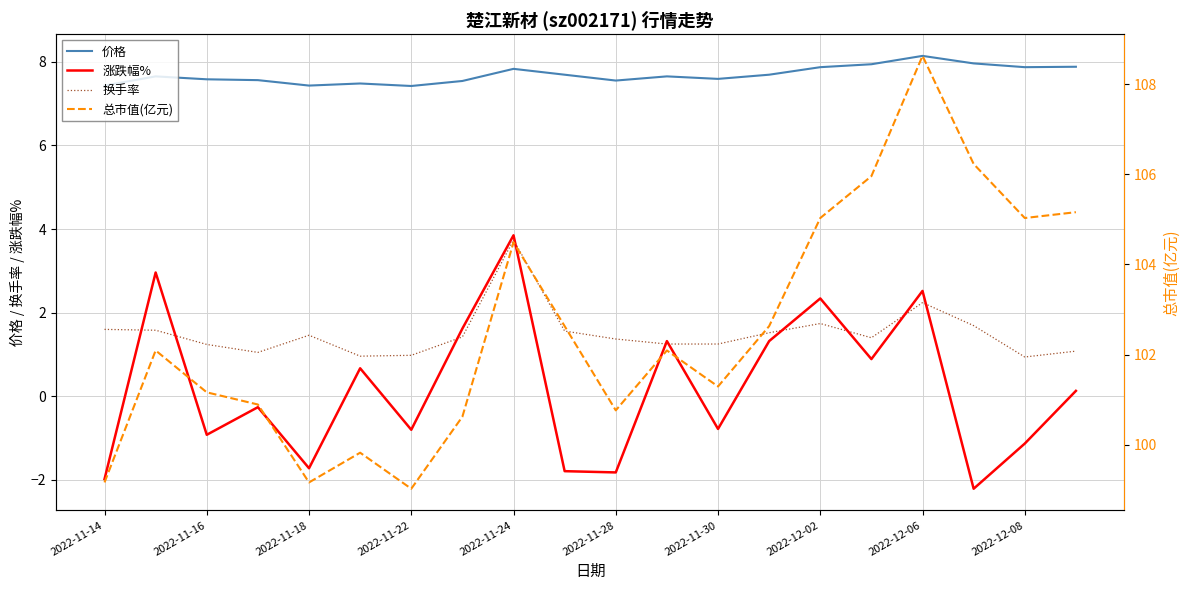

List the series in order of their peak value, highest first.

总市值(亿元), 价格, 涨跌幅%, 换手率